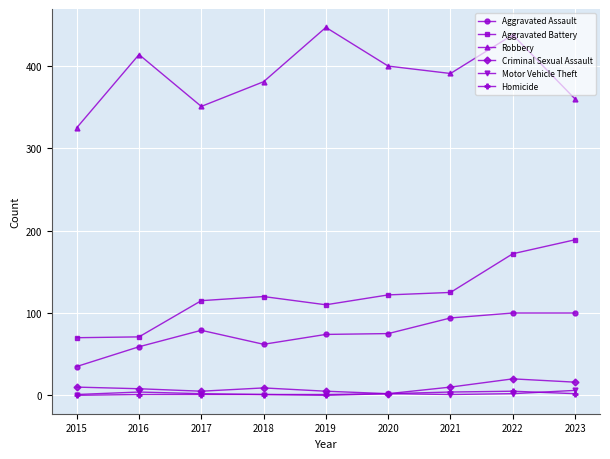

How many data points in Criminal Sexual Assault are less than 9?

4